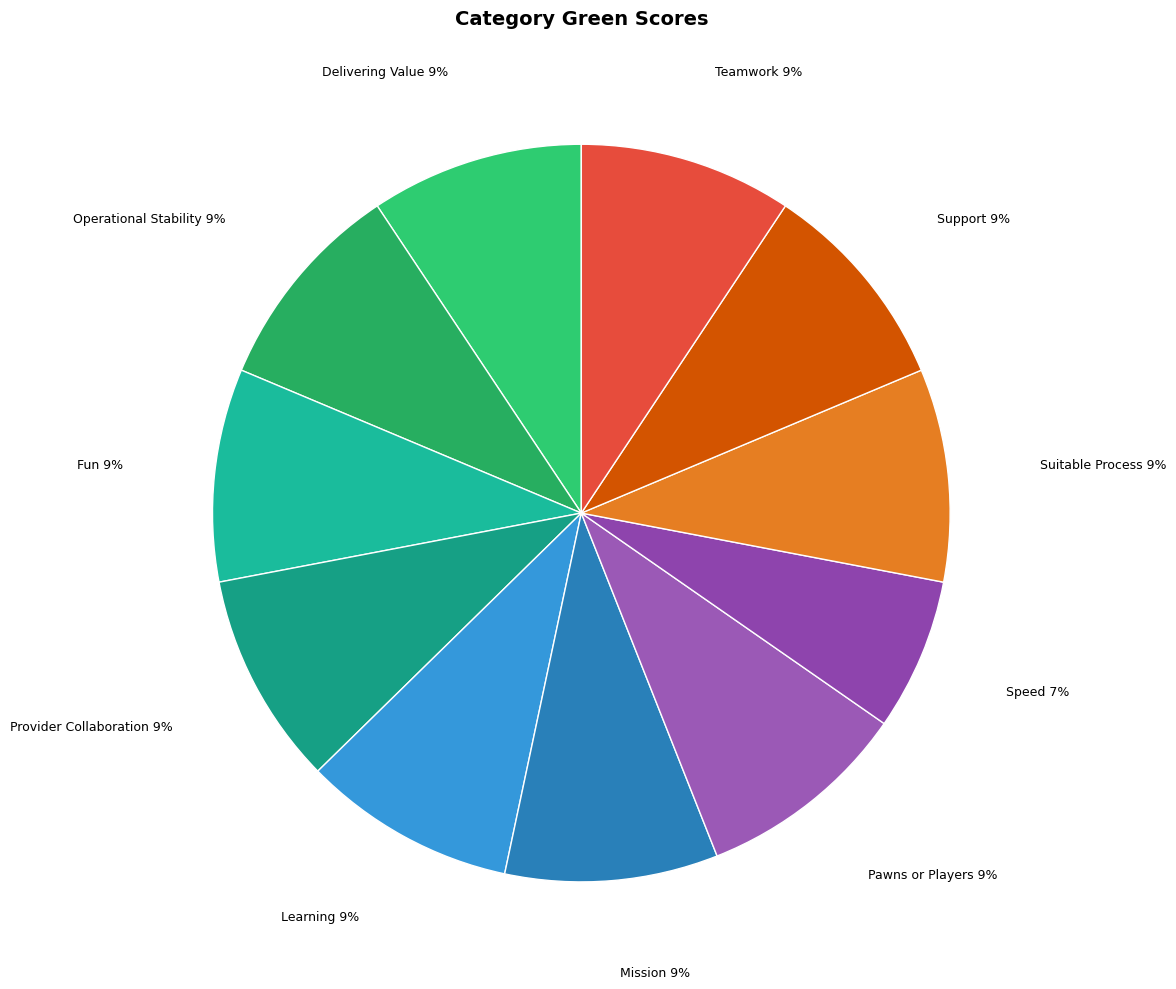

What is the smallest slice in the pie chart?

Speed